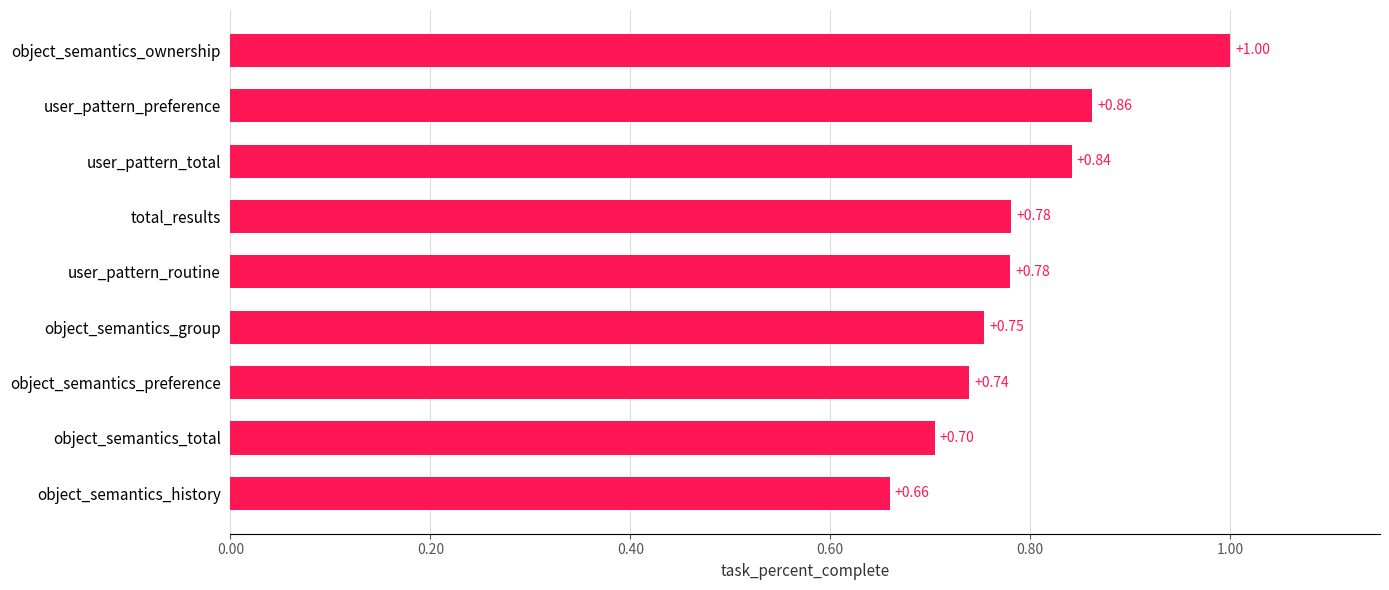

What is the maximum value shown in the chart?

1.0